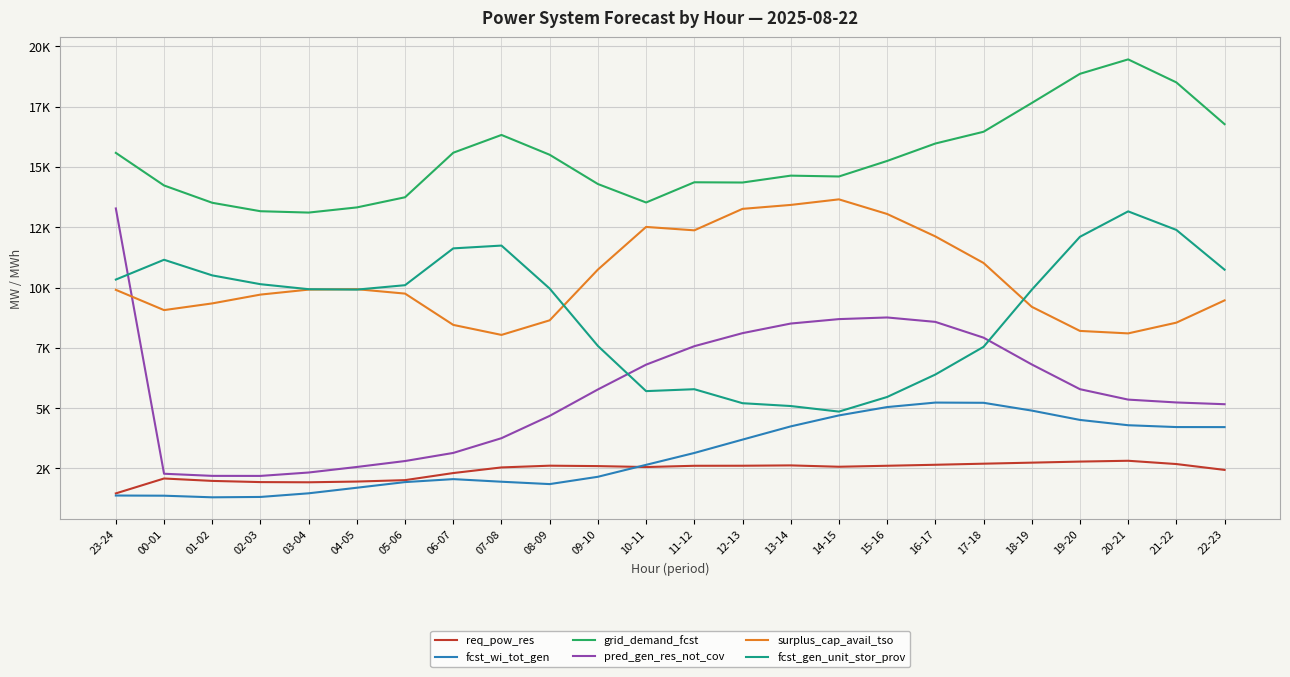

What are all the series names shown in the legend?

req_pow_res, fcst_wi_tot_gen, grid_demand_fcst, pred_gen_res_not_cov, surplus_cap_avail_tso, fcst_gen_unit_stor_prov